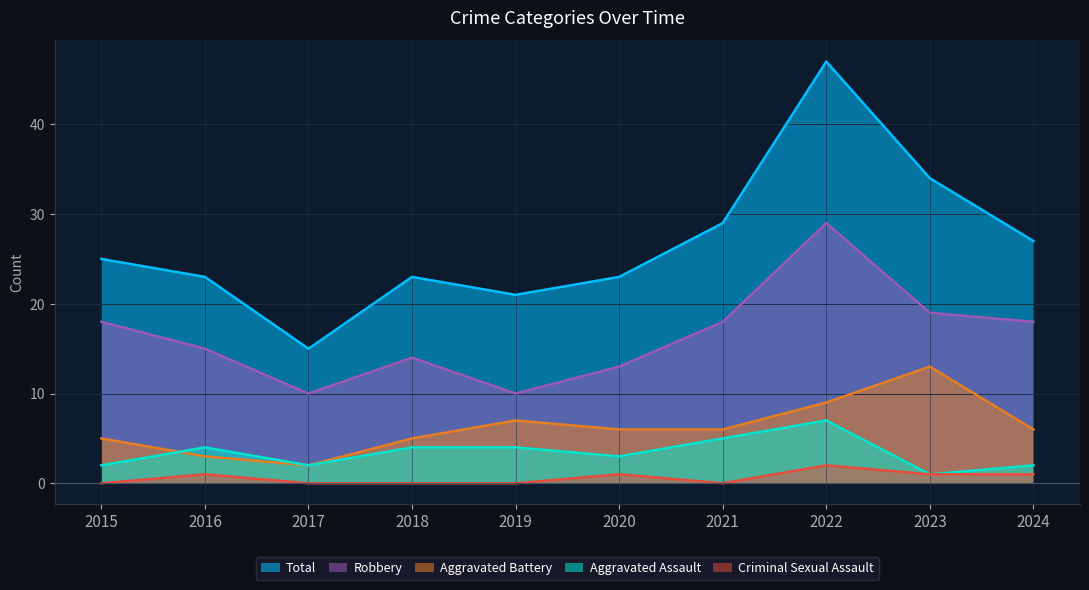

True or false: Aggravated Assault and Aggravated Battery cross at least once.

True